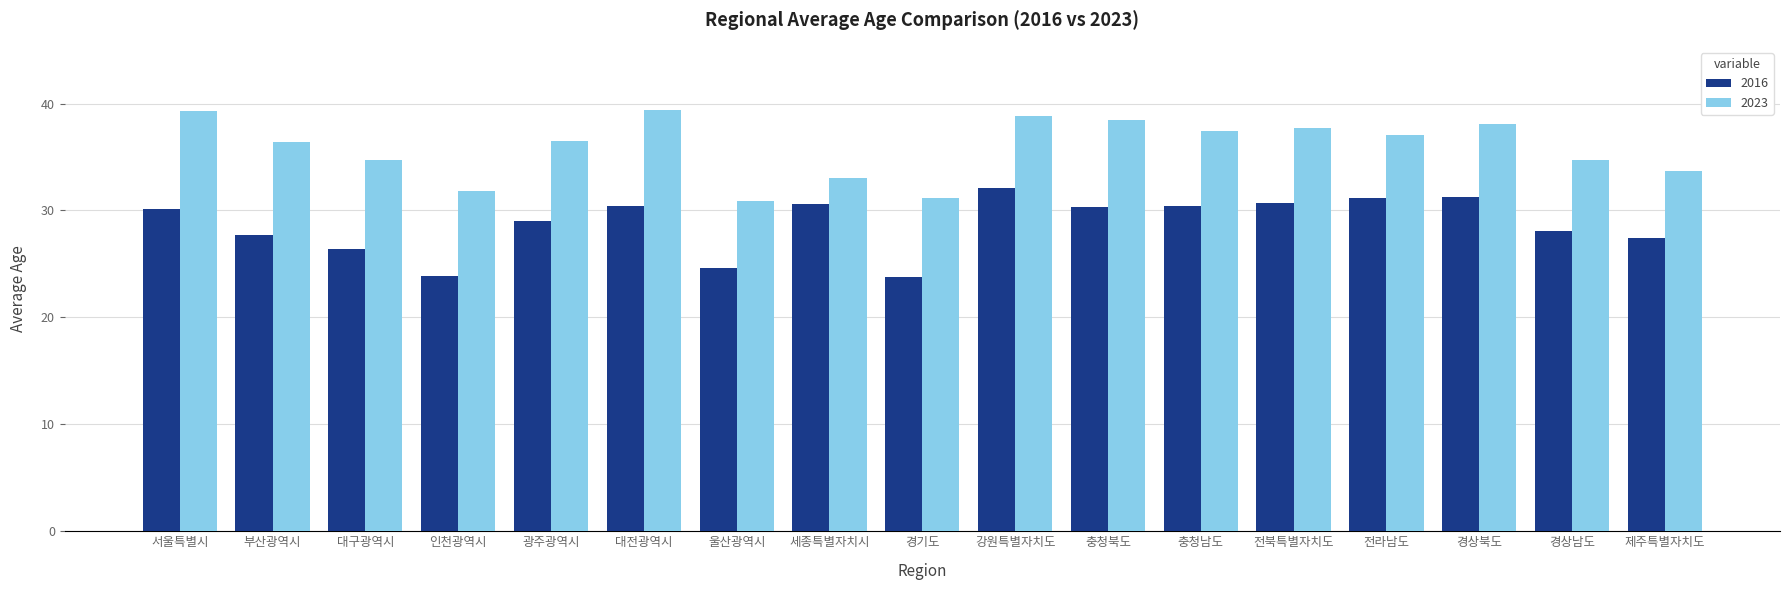

Between 경기도 and 전북특별자치도, which series saw the biggest shift?

2016